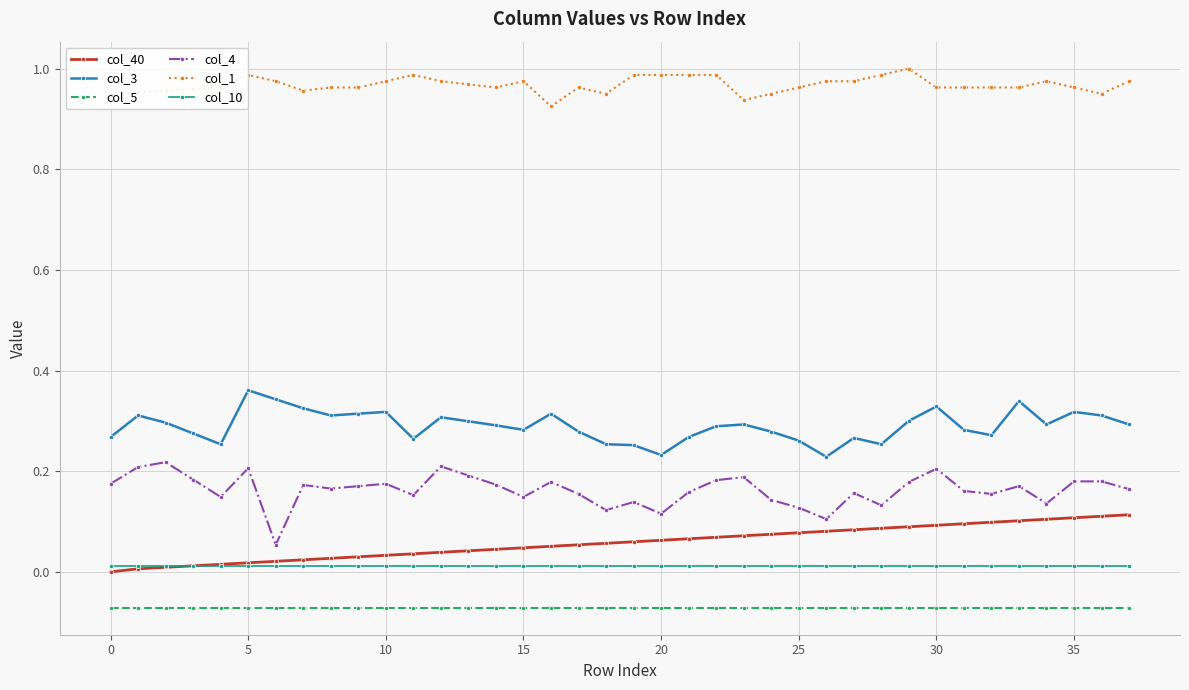

Rank the series by their maximum value, from lowest to highest.

col_5, col_10, col_40, col_4, col_3, col_1